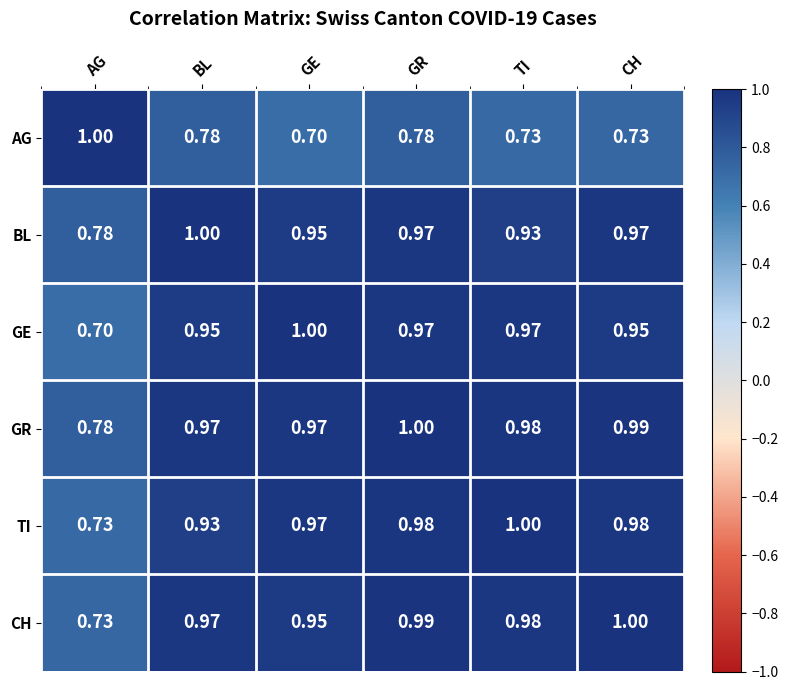

Where is GE nearest to the value 0?

AG